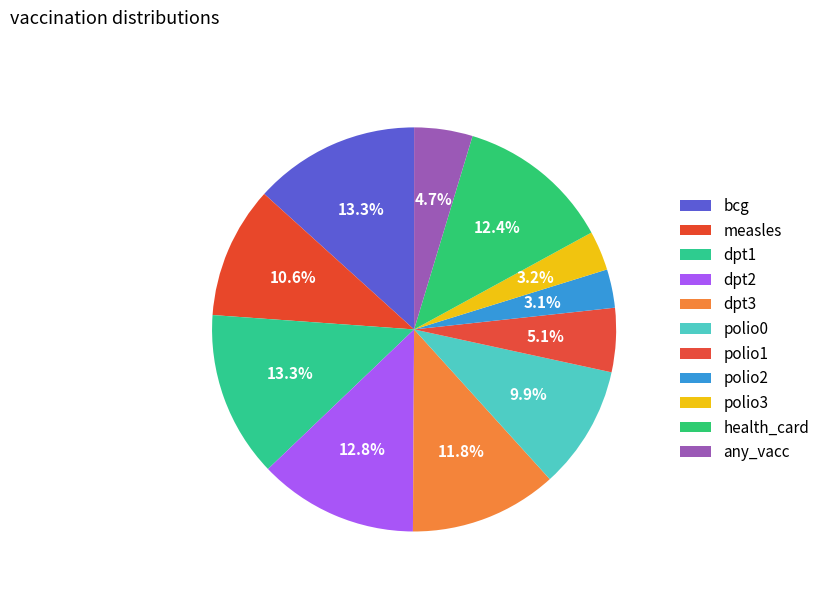

Is it true that health_card is 12% of the pie?

True